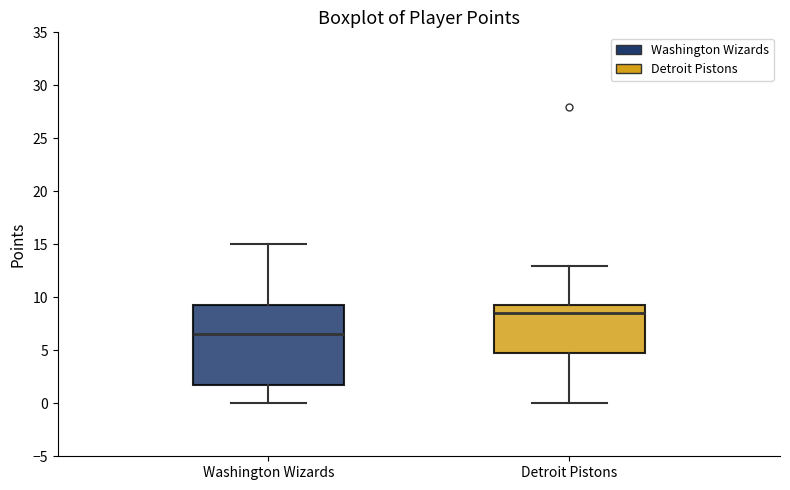

Which box is the tallest, from its lower edge to its upper edge?

Washington Wizards